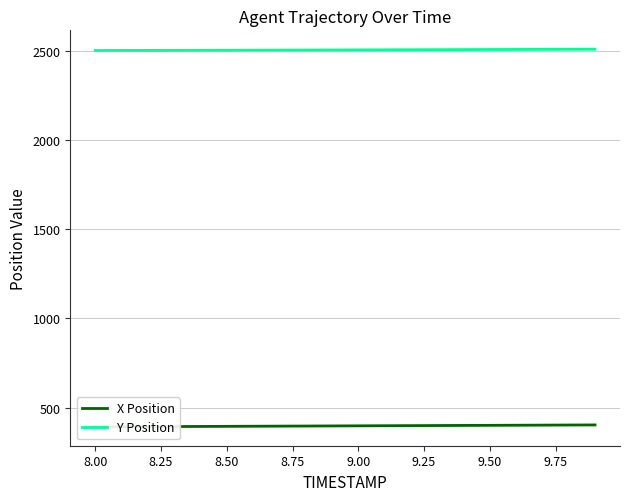

Rank the series by their average value, from highest to lowest.

Y Position, X Position